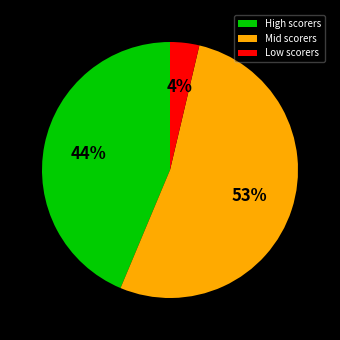

Is it true that High scorers is 52% of the pie?

False